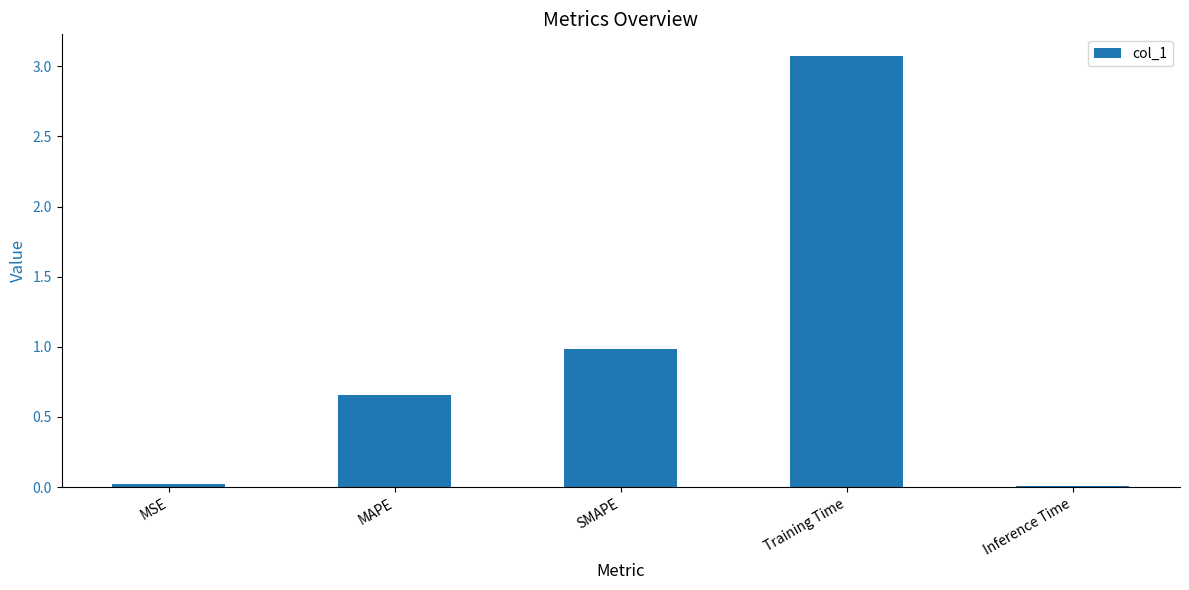

What is the greatest value displayed?

3.1